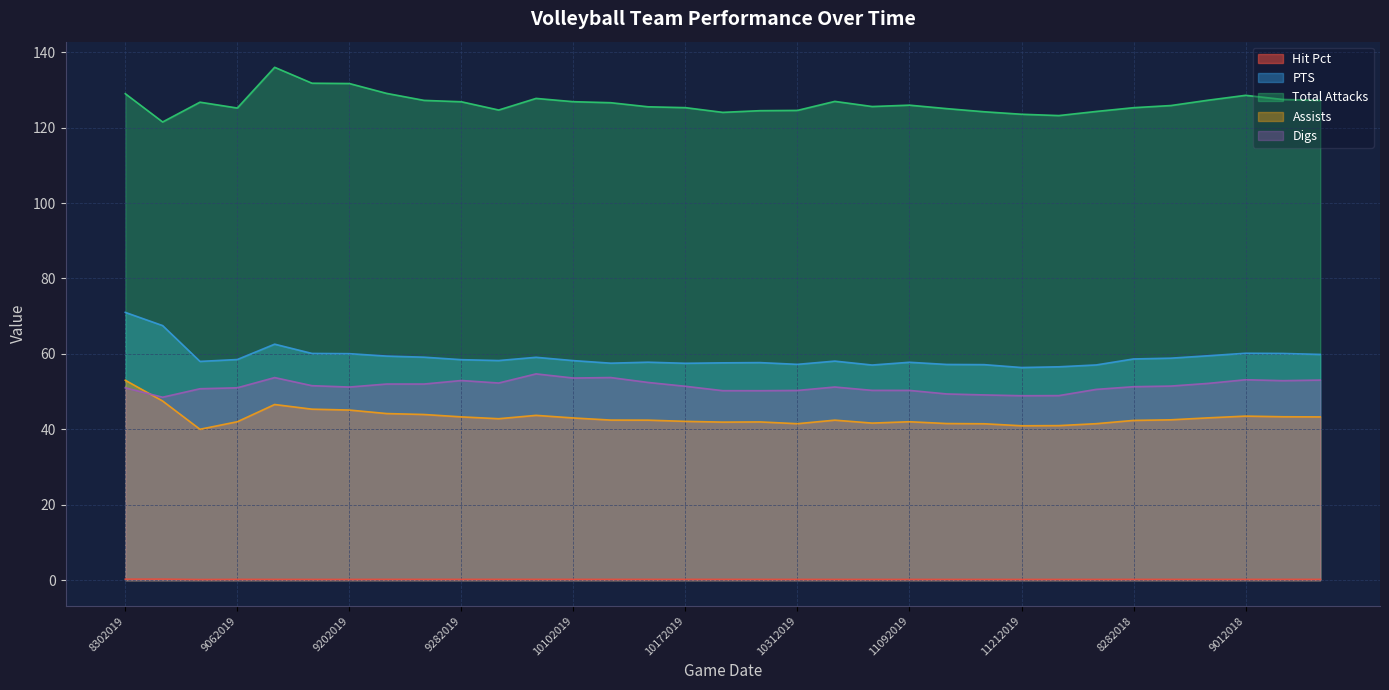

In Total Attacks, how many points are lower than both neighbors (excluding endpoints)?

6